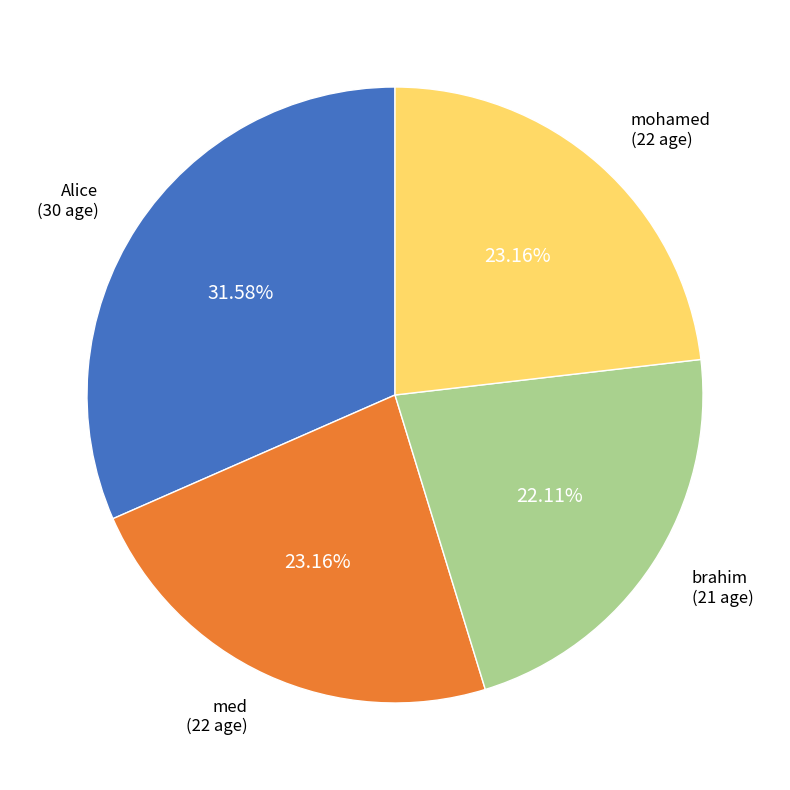

How many slices are in this pie chart?

4